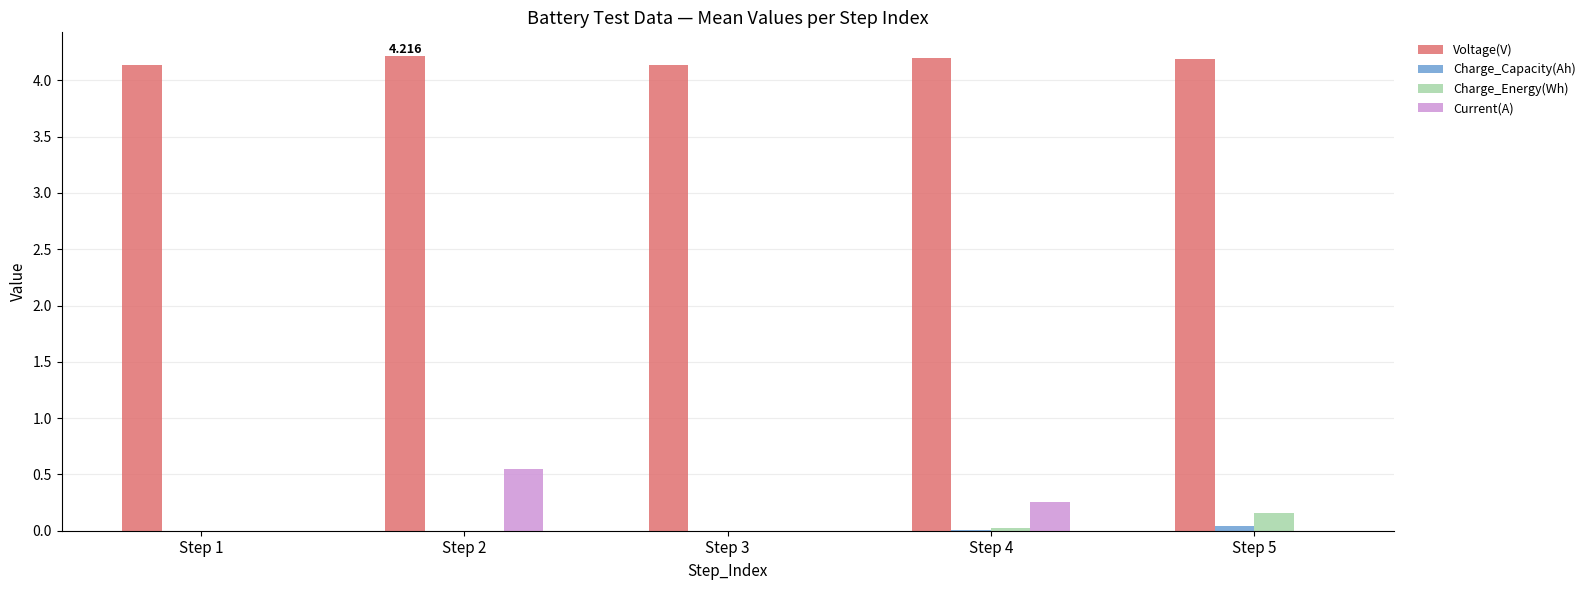

Which series has the largest total across all categories?

Voltage(V)